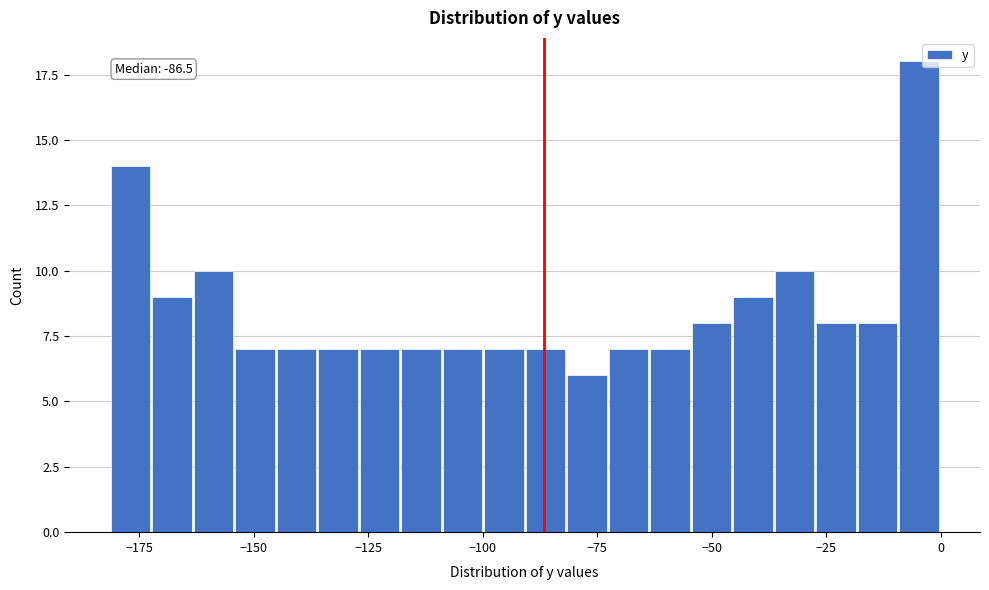

Read against the x-axis, roughly where is the centre of the tallest bar?

-5